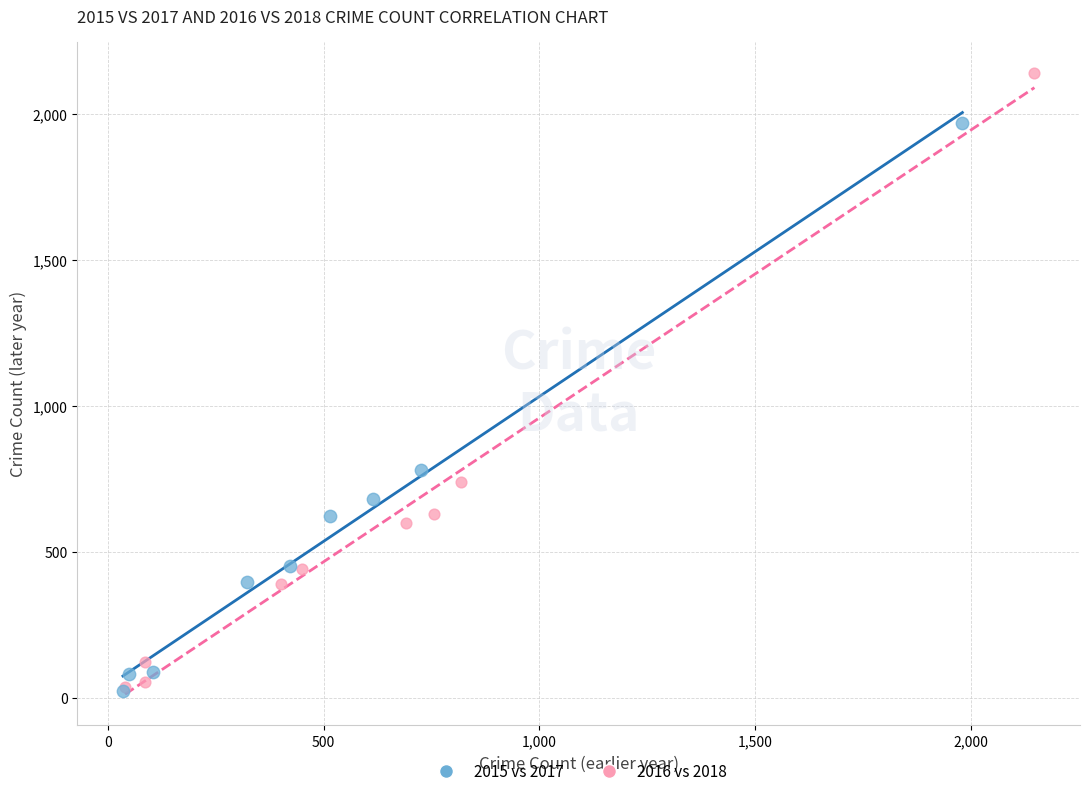

What are all the series names shown in the legend?

2015 vs 2017, 2016 vs 2018